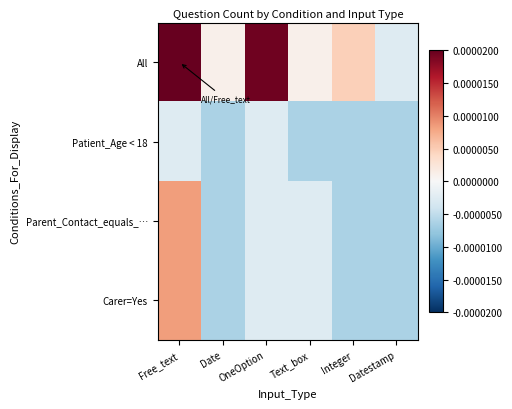

Rank the series at Text_box from highest to lowest value.

All, Parent_Contact_equals_…, Carer=Yes, Patient_Age < 18